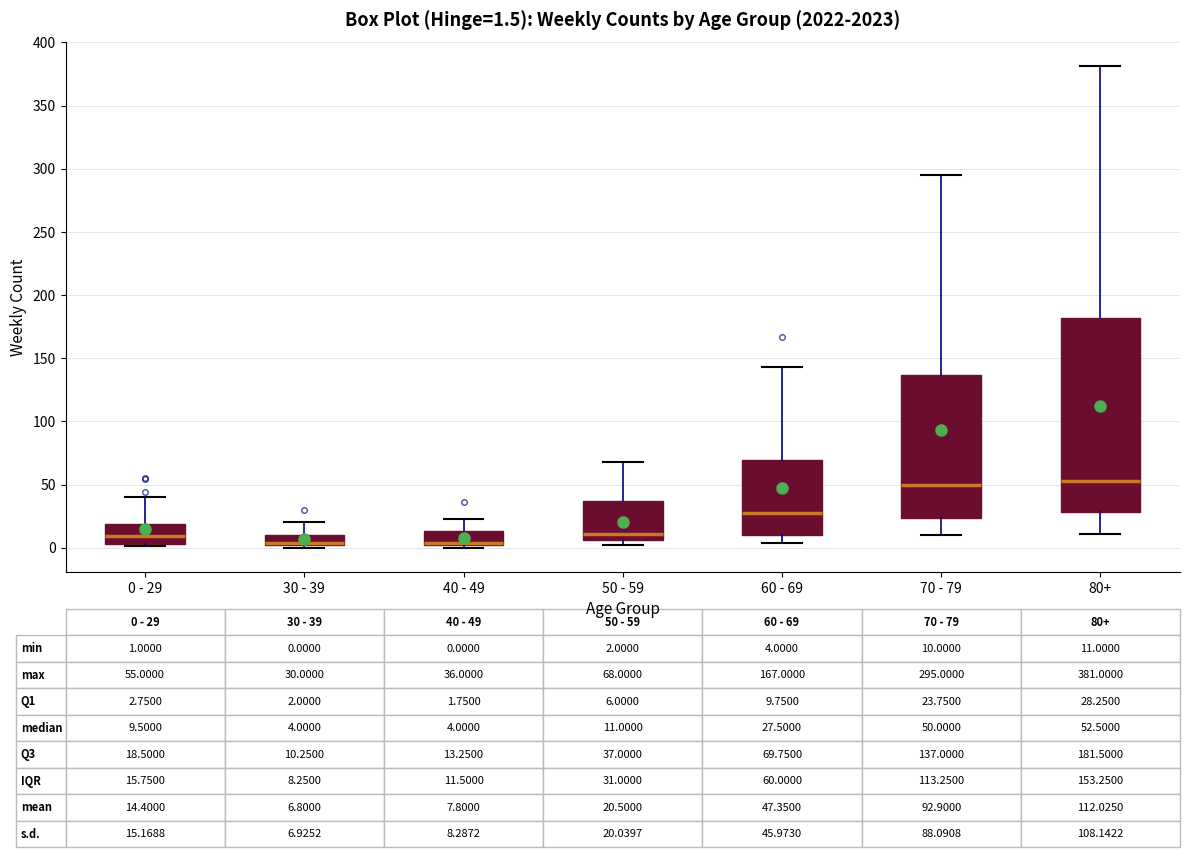

Comparing the boxes themselves (not the whiskers), which one is the tallest?

80+